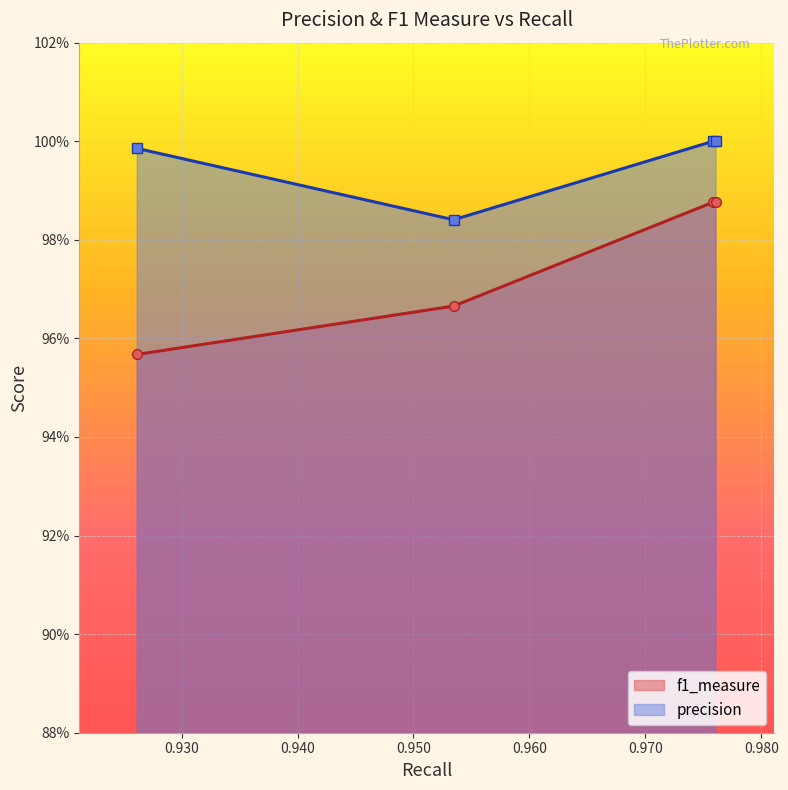

What is the smallest value displayed?

1.0